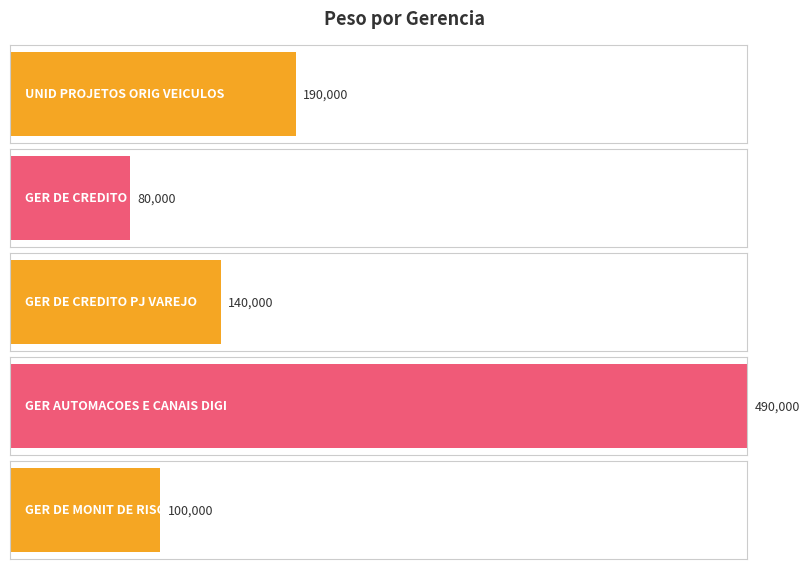

What is the difference between the values at GER AUTOMACOES E CANAIS DIGI and GER DE CREDITO PJ VAREJO?

350000